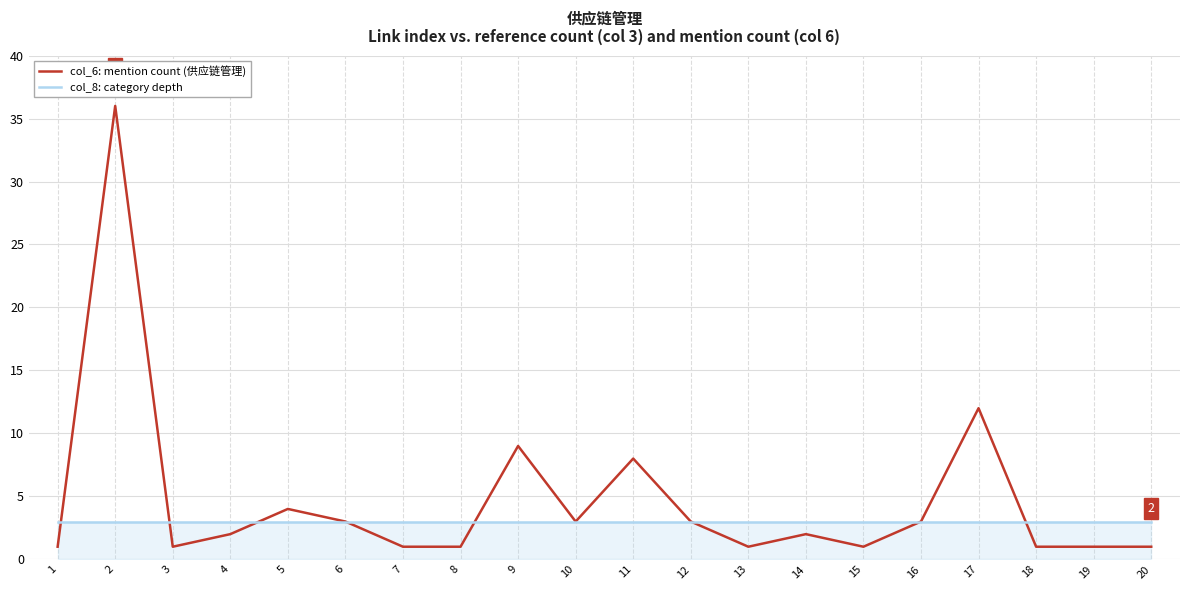

Which series has the largest total across all categories?

col_6: mention count (供应链管理)